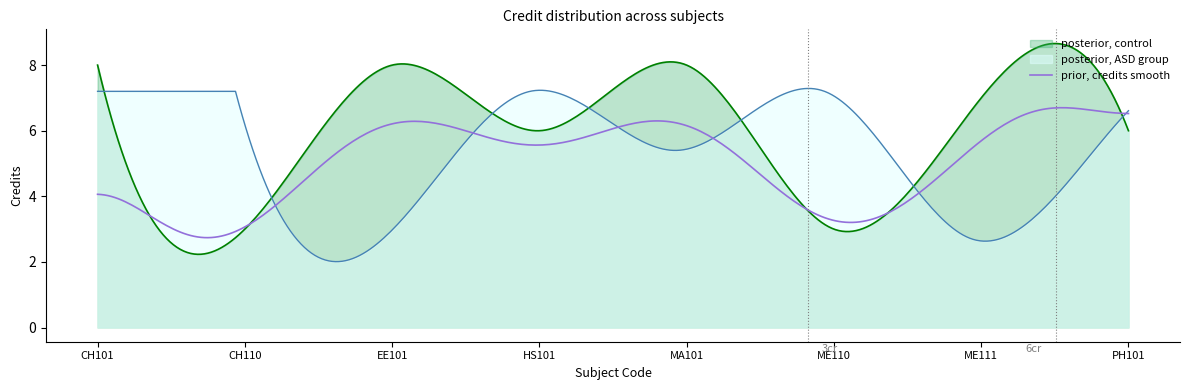

What is the difference between the maximum and minimum values?

5